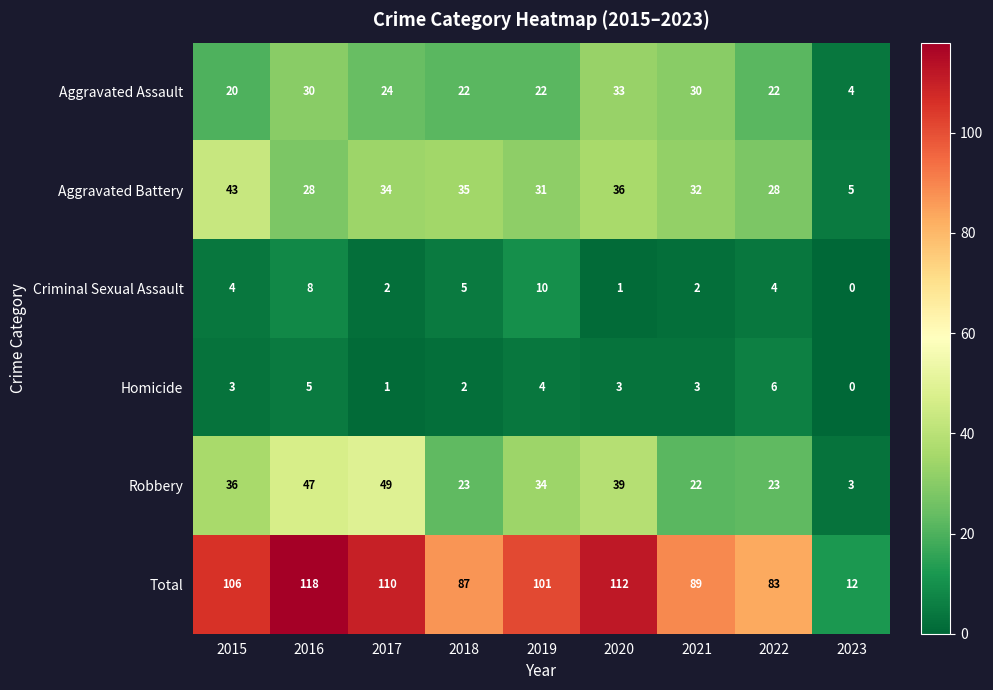

Read the Aggravated Battery value at 2015.

43